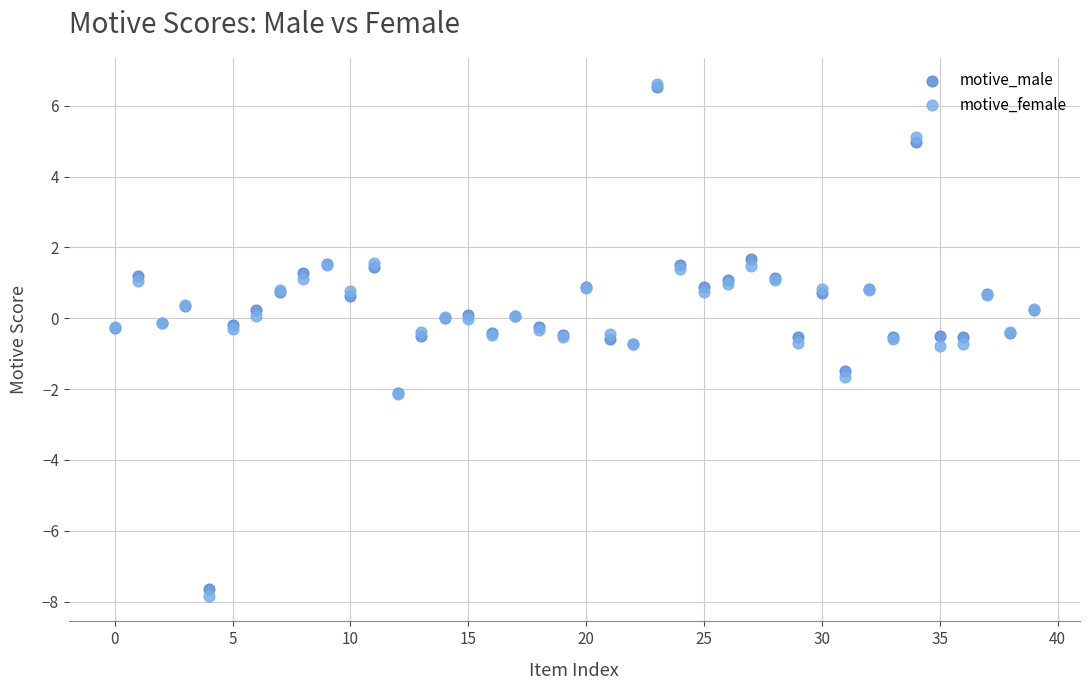

What are all the series names shown in the legend?

motive_male, motive_female